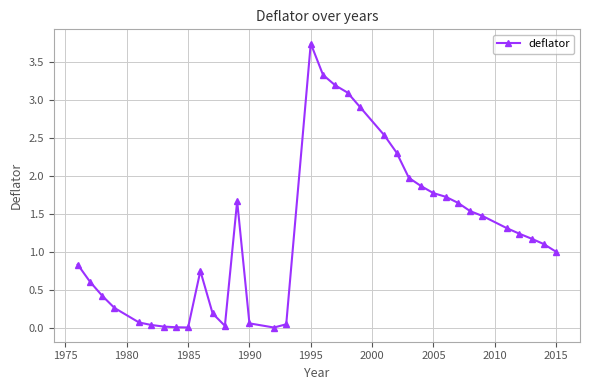

True or false: the data has more than 1 interior local peaks.

True